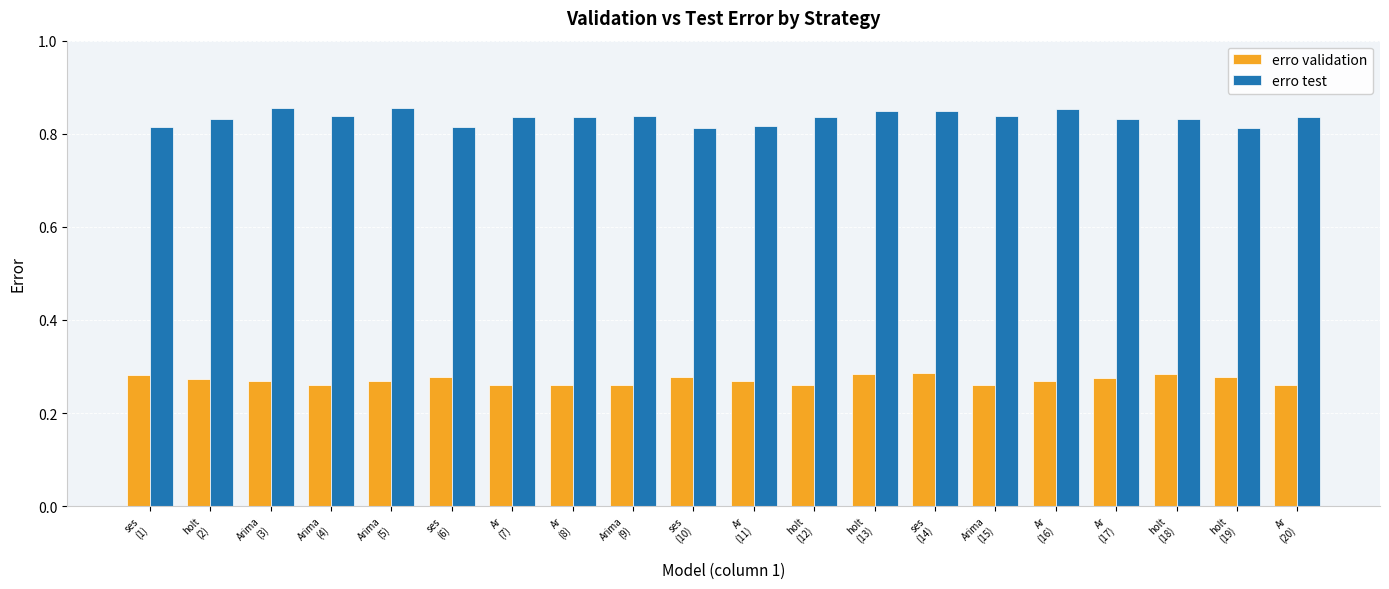

Are the bars grouped side by side (vs. stacked)?

Yes